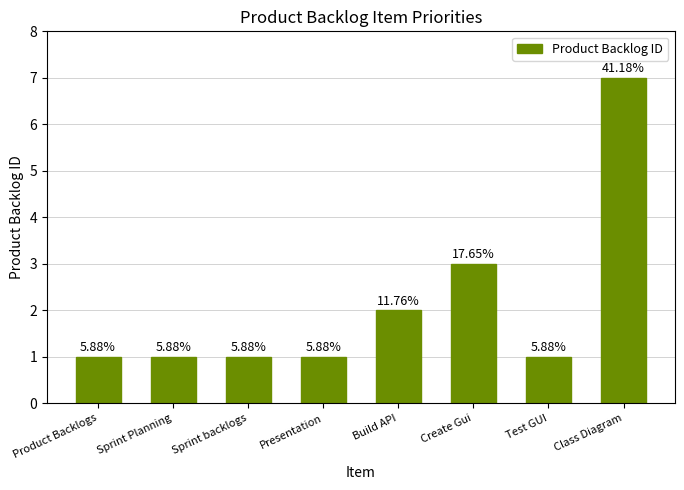

What is the value of the 2nd bar from the left?

1